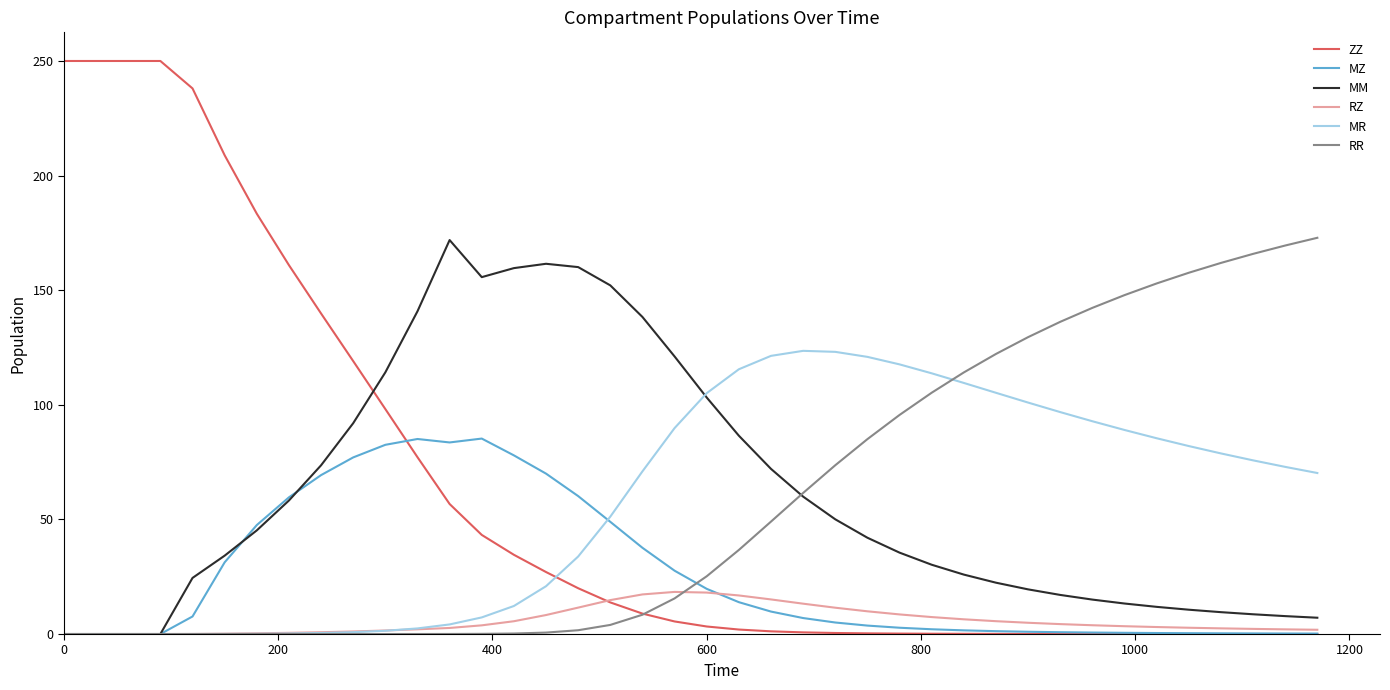

Which series has the widest spread of values?

ZZ